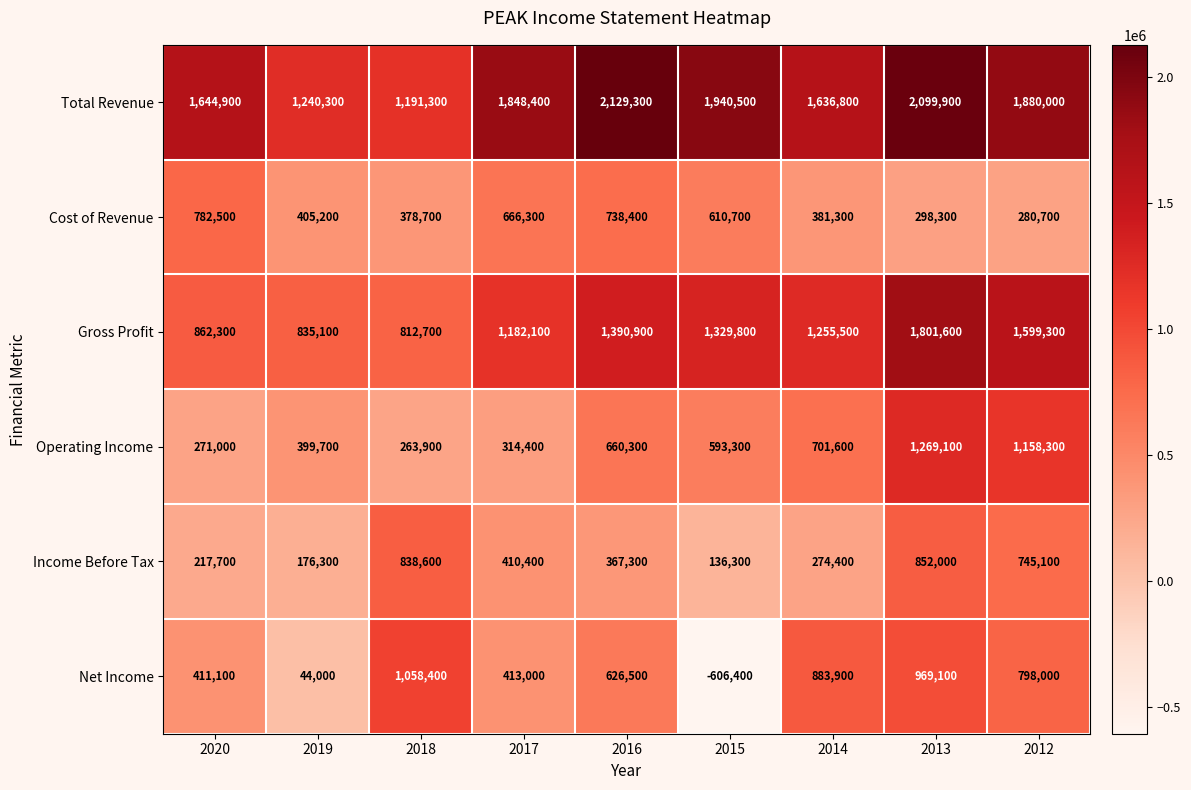

What is the minimum value shown in the chart?

-606400